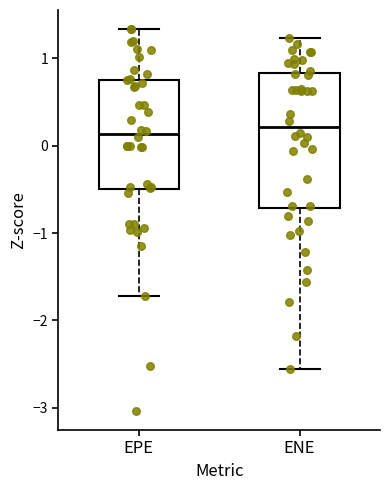

Where is the lower edge of the box for EPE on the y-axis? The values are not printed on the chart, so give them approximately, as read against the axis.

-0.5